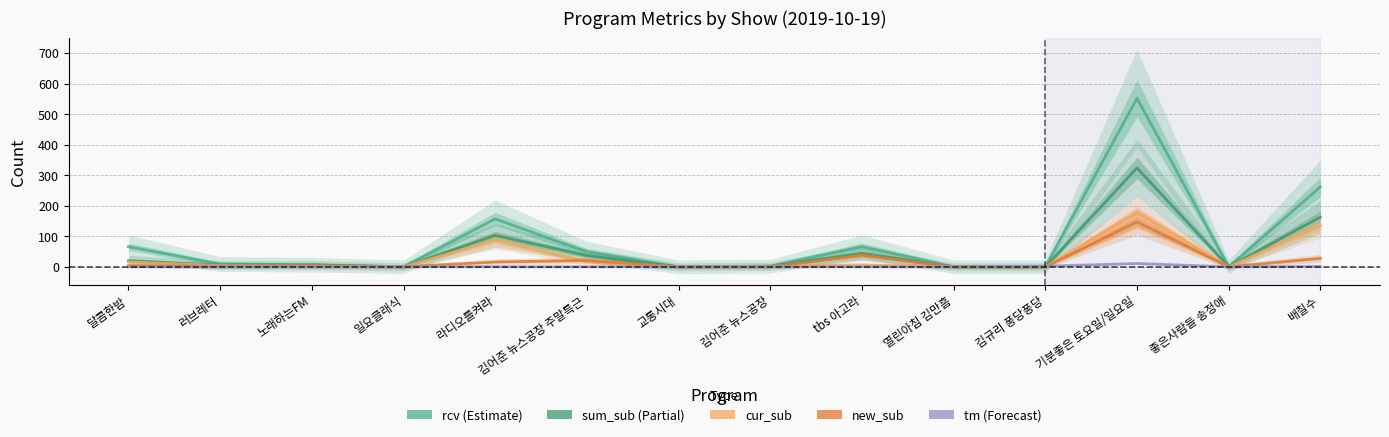

True or false: cur_sub and tm intersect in this chart.

True